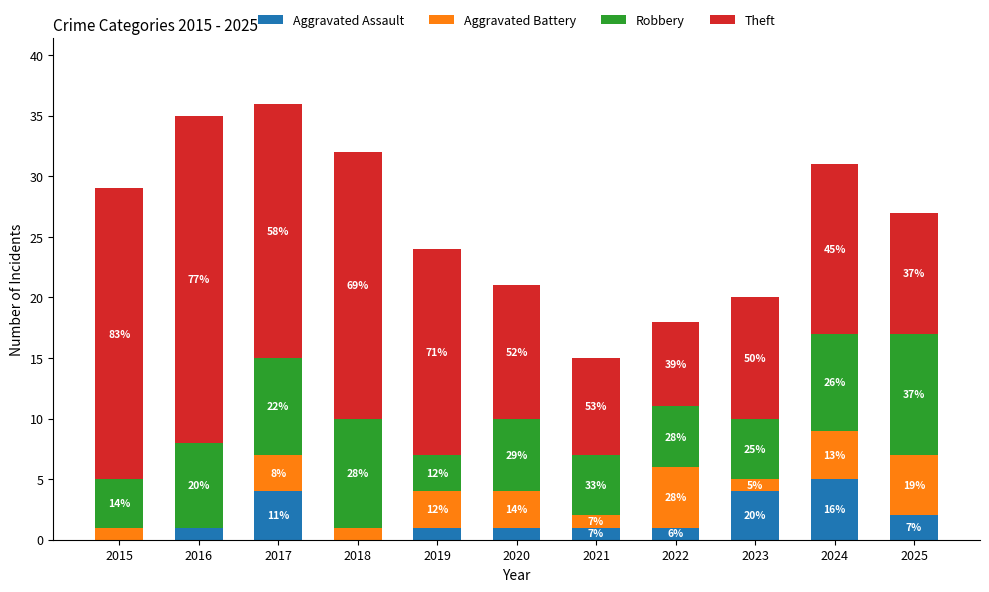

Does the chart contain stacked bars?

Yes